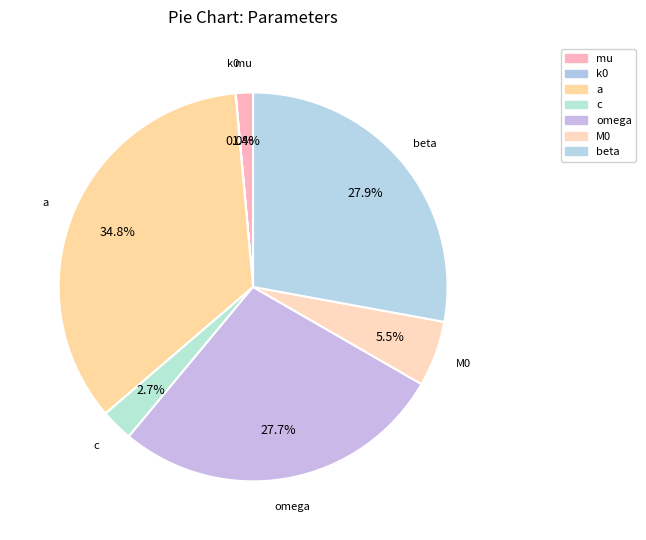

Which slice is the largest?

a